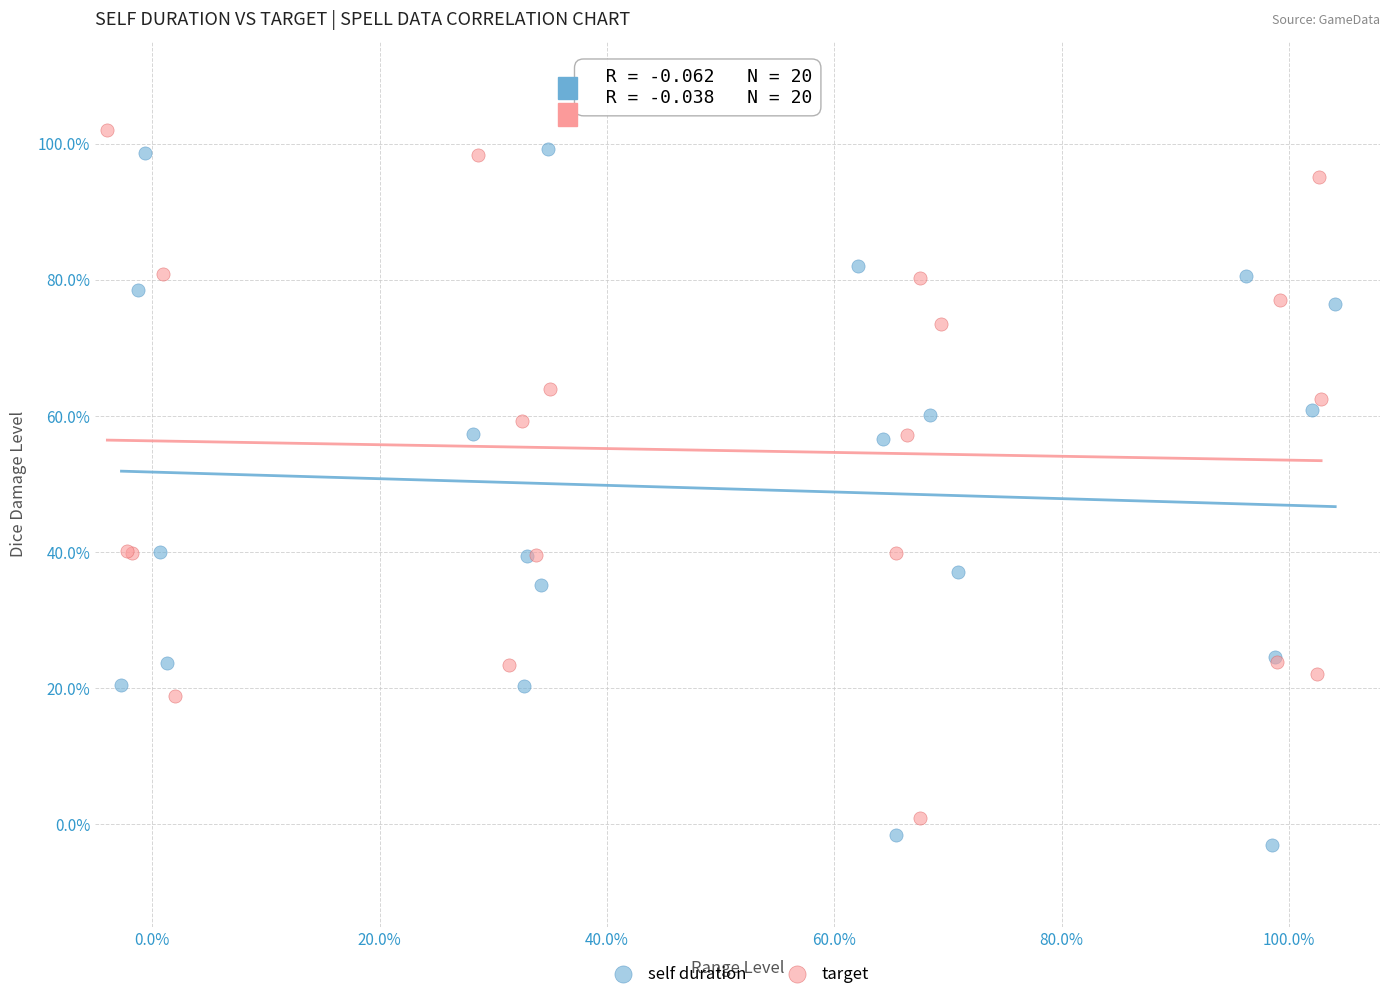

Which series contains the lowest Y value?

self duration